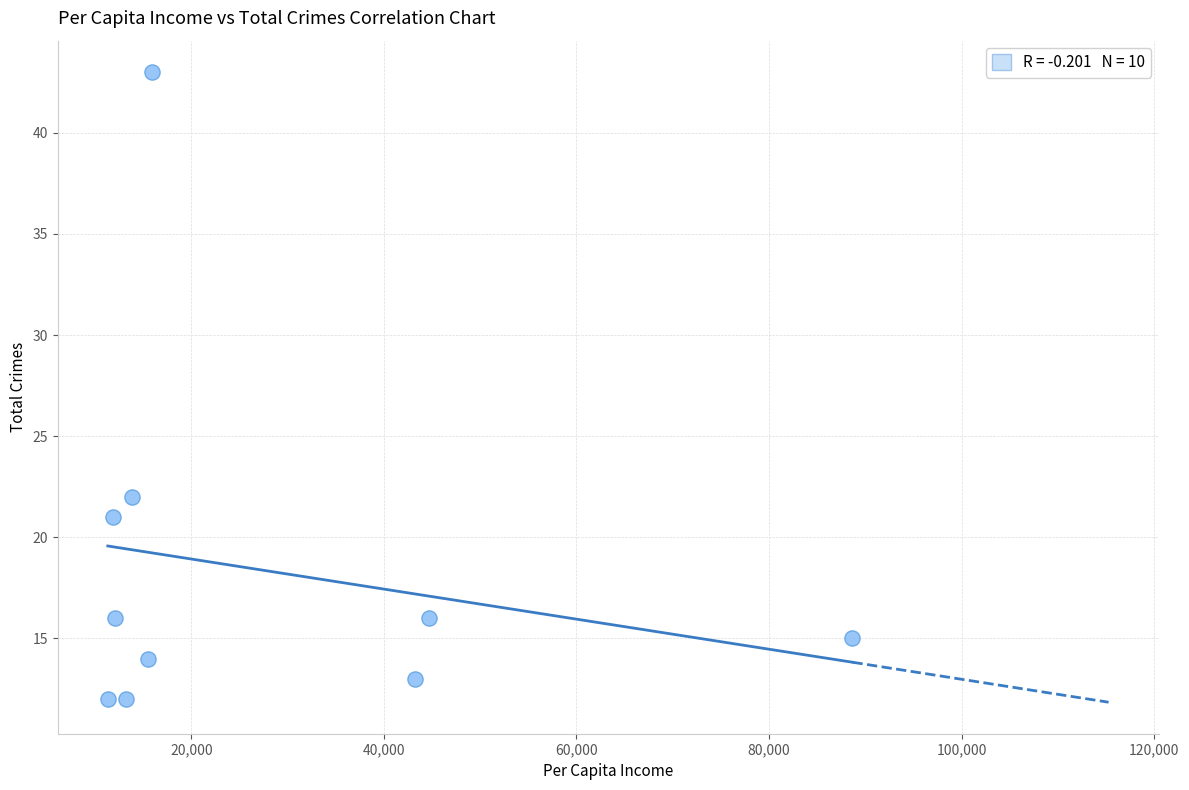

What Y value in the scatter plot is closest to 27?

22